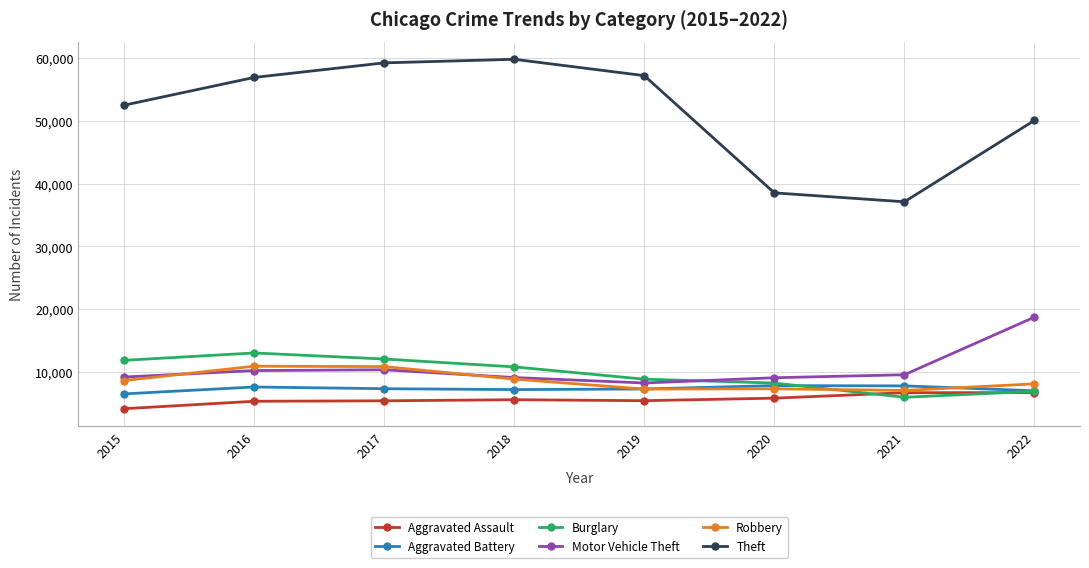

Is it true that Burglary equals 10803 at 2018?

True